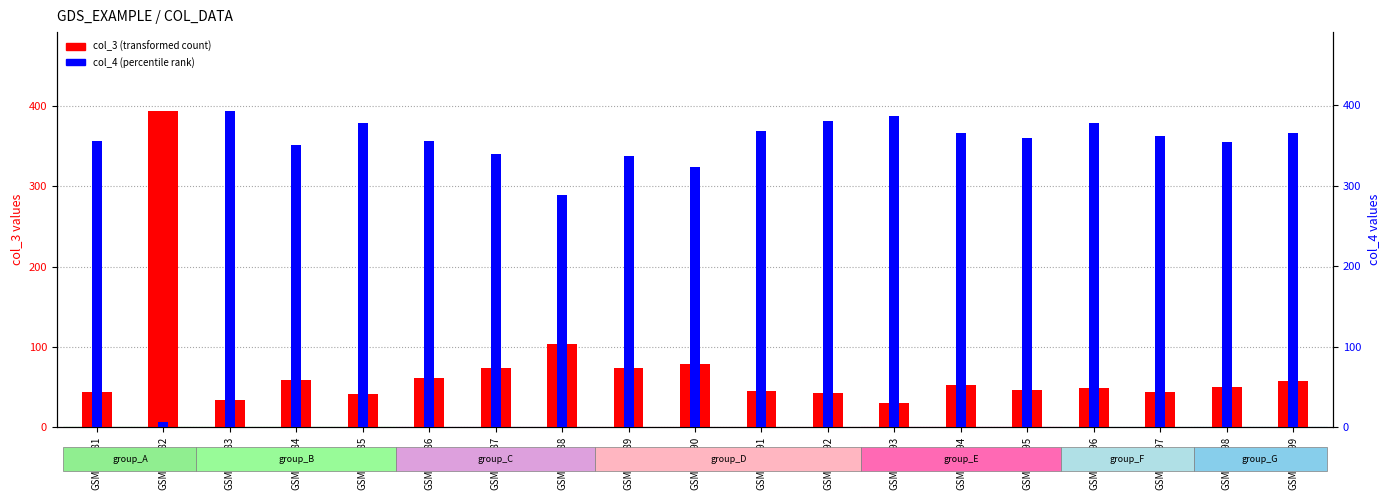

Are the bars grouped side by side (vs. stacked)?

Yes